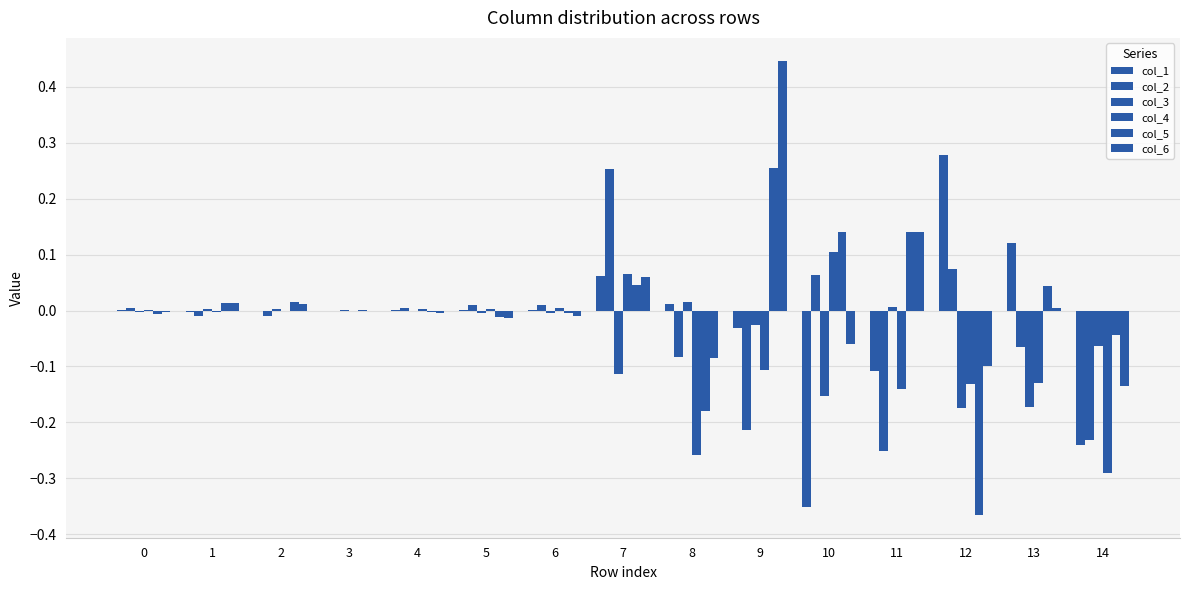

Is it true that col_1 equals -0.2 at 14?

True